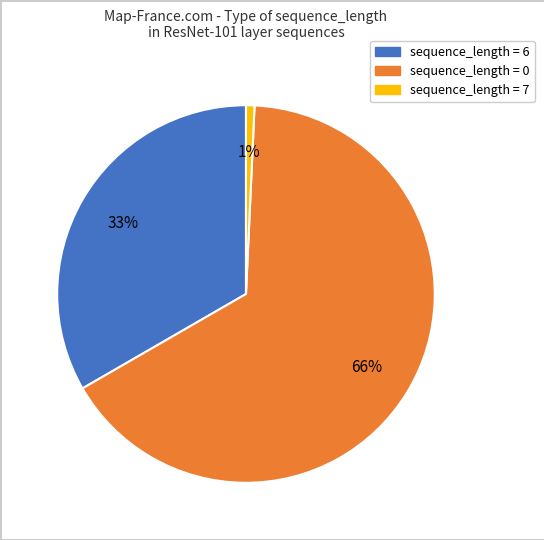

To the nearest percent, what is the average slice percentage?

33%